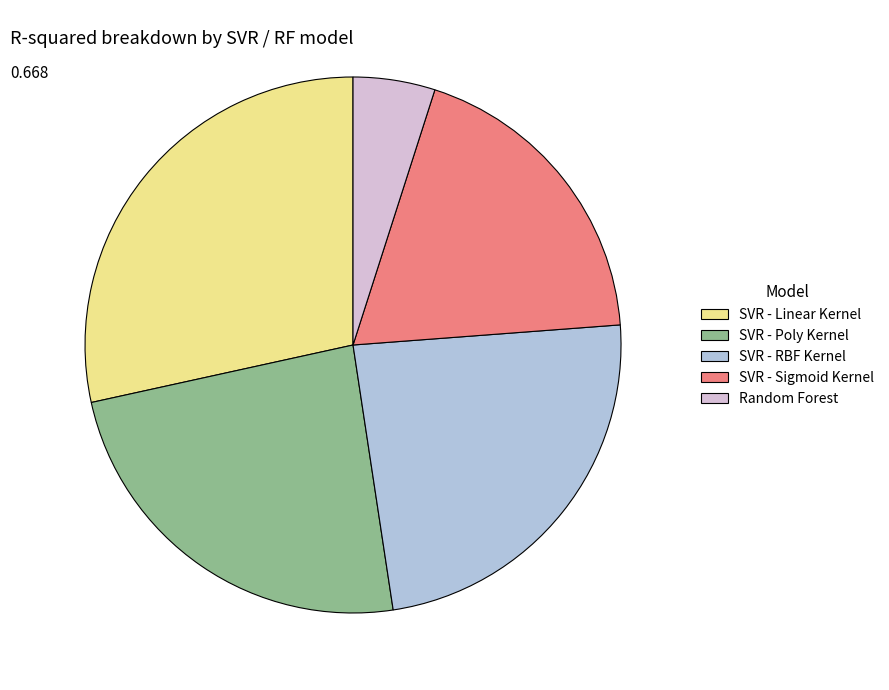

What is the smallest slice in the pie chart?

Random Forest